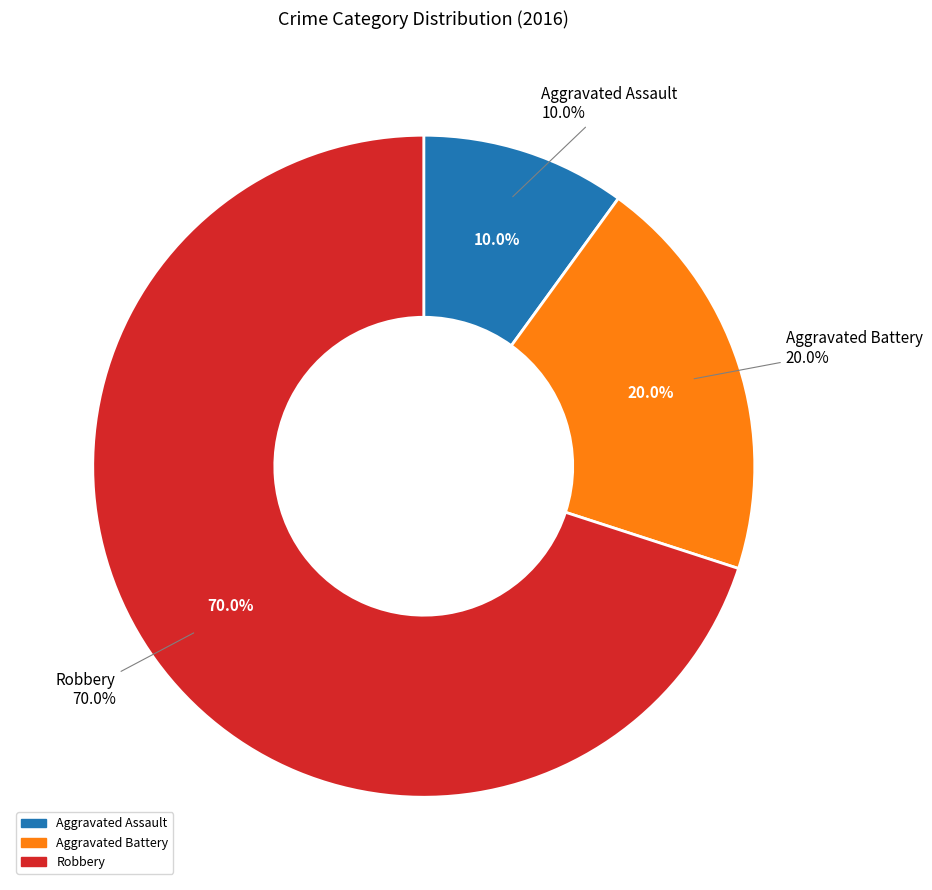

To the nearest percent, what percentage of the pie is Robbery?

70%